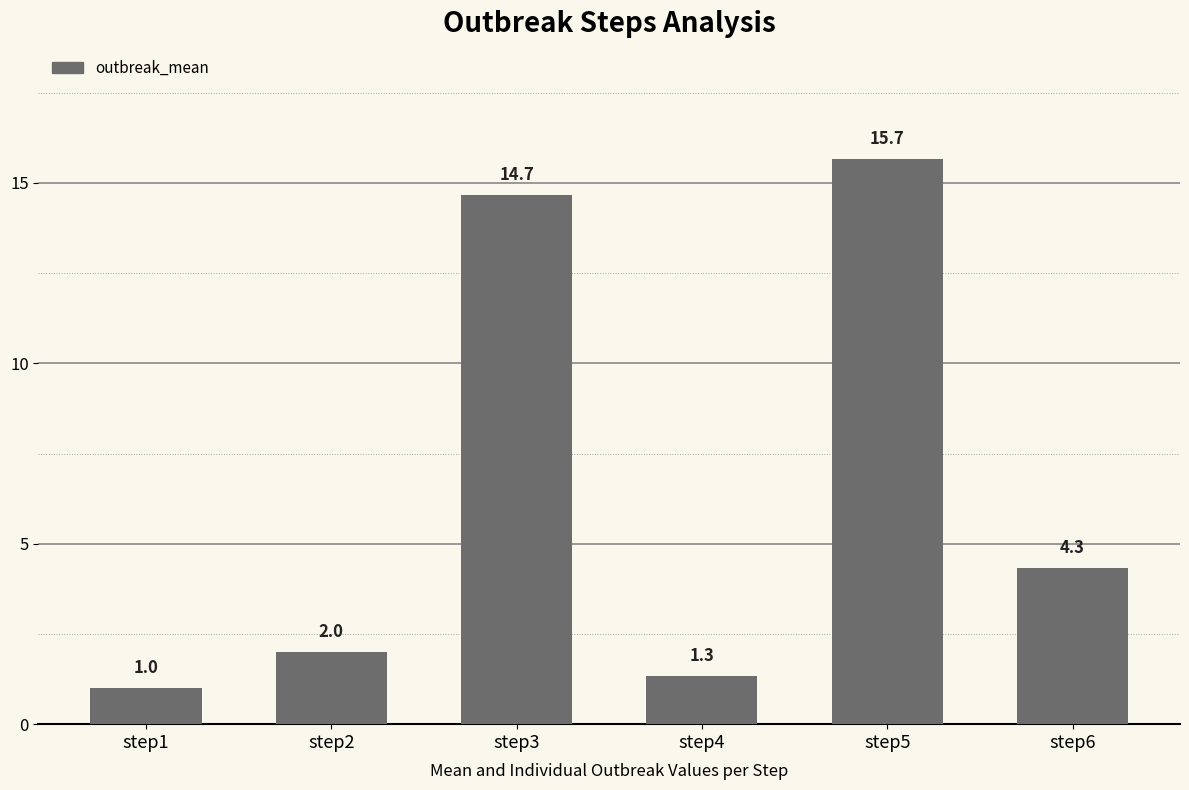

How many distinct data groups are displayed?

1